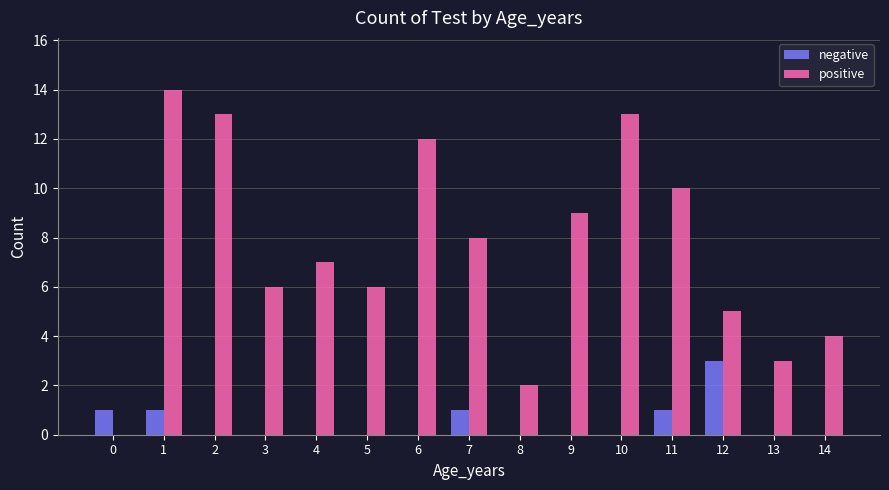

Reading left to right, extract all data points from this chart.

negative: 0=1	1=1	2=0	3=0	4=0	5=0	6=0	7=1	8=0	9=0	10=0	11=1	12=3	13=0	14=0
positive: 0=0	1=14	2=13	3=6	4=7	5=6	6=12	7=8	8=2	9=9	10=13	11=10	12=5	13=3	14=4